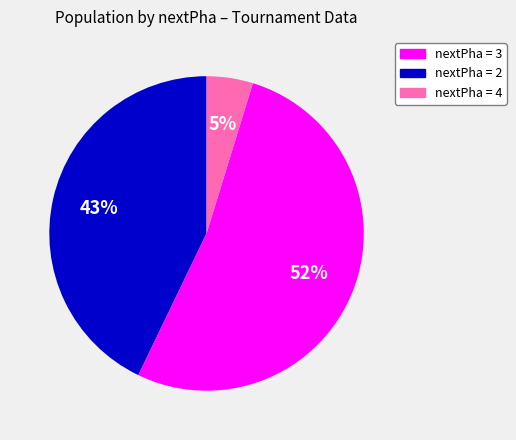

Is there any slice that represents more than half of the pie?

Yes